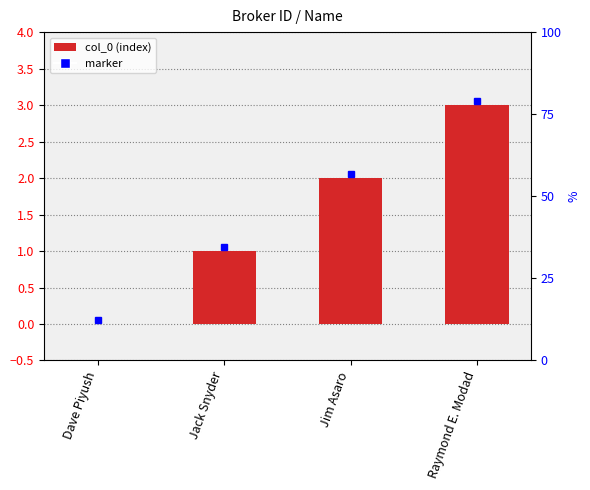

Is it true that the value at Dave Piyush is 0?

True